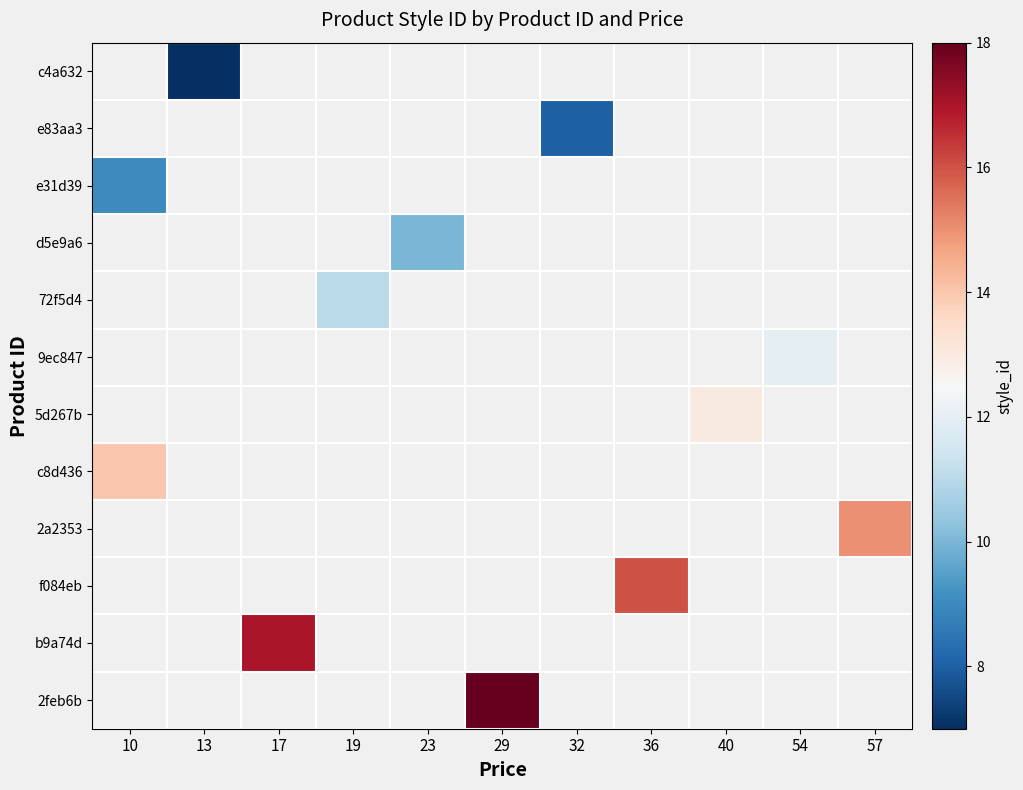

What is the greatest value displayed?

18.0